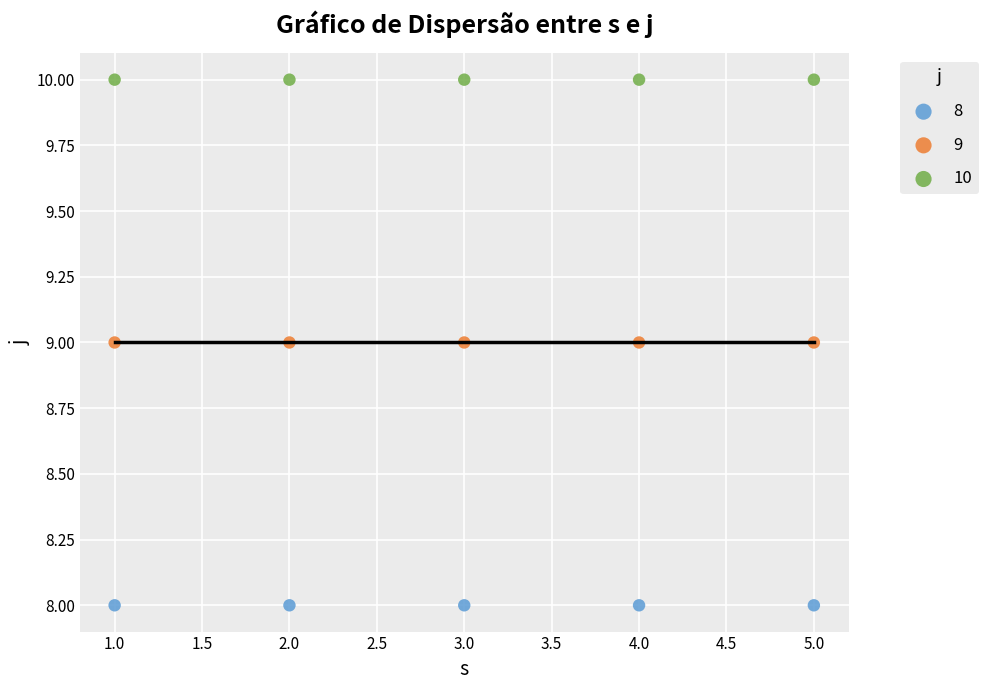

Which series reaches the minimum Y coordinate?

8